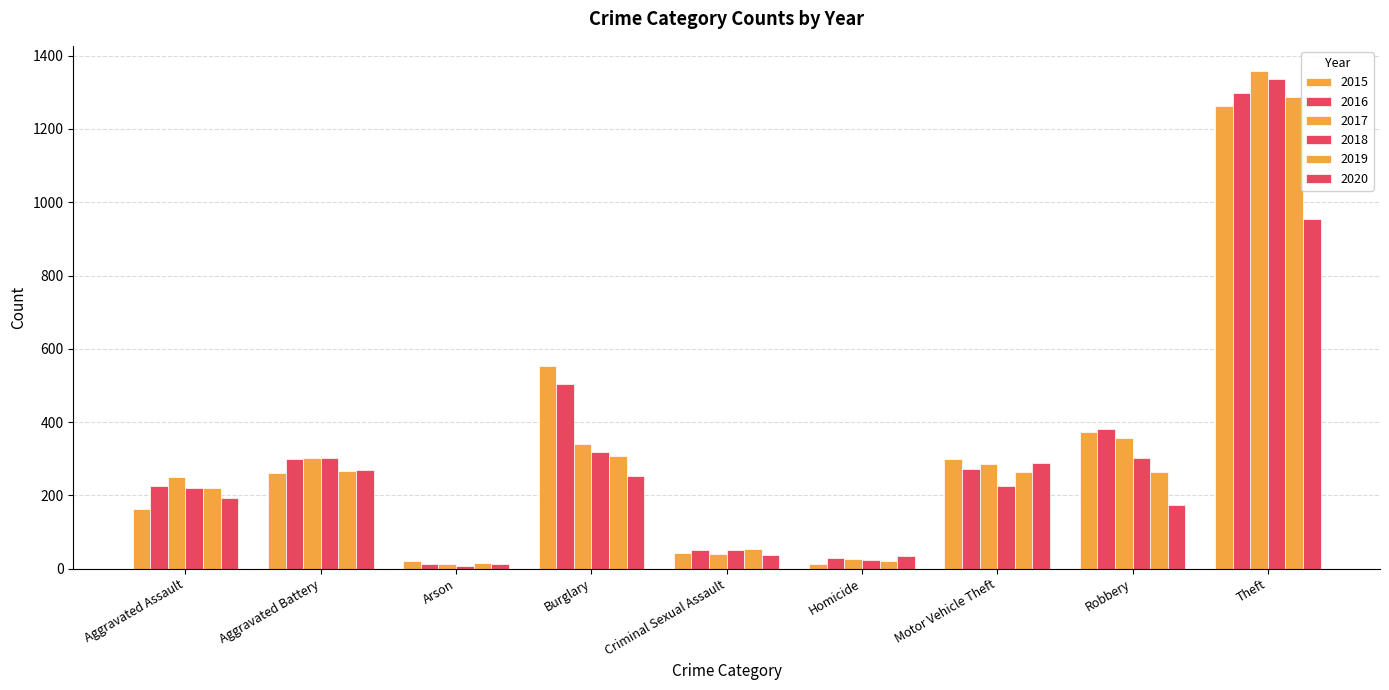

What is the lowest value of the 2017 series?

12